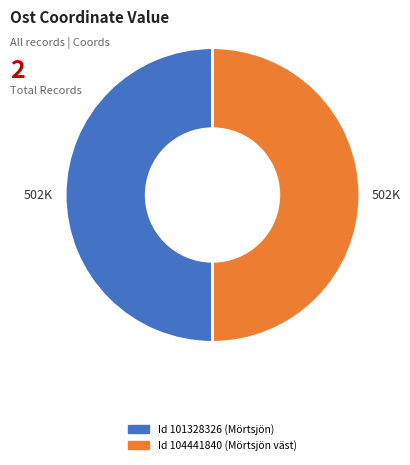

How many segments does this pie chart have?

2